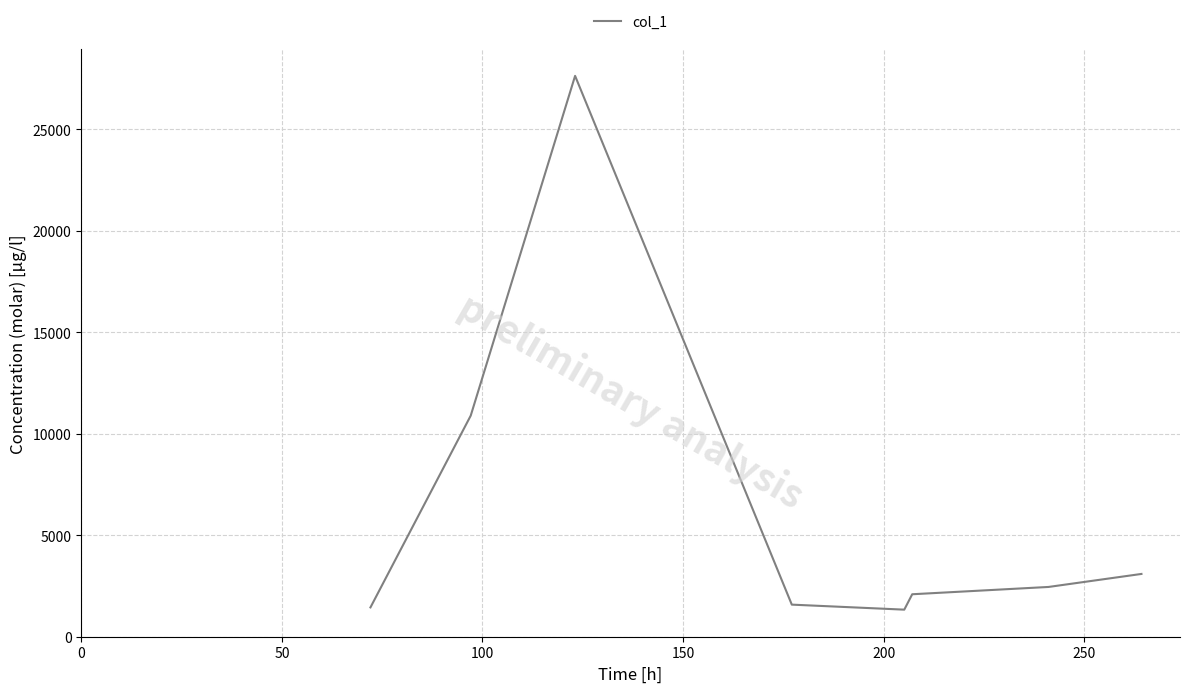

True or false: there are more than 2 points higher than both neighbors.

False